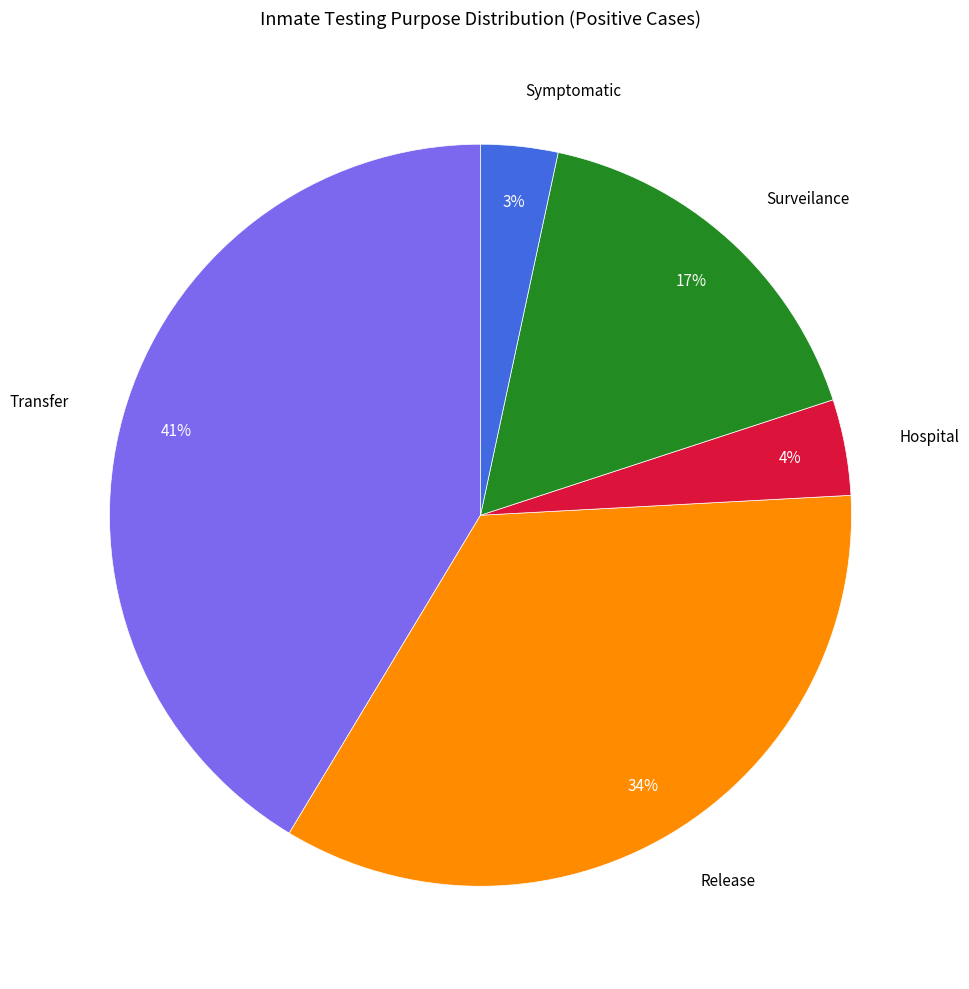

Is there a majority slice in this chart?

No